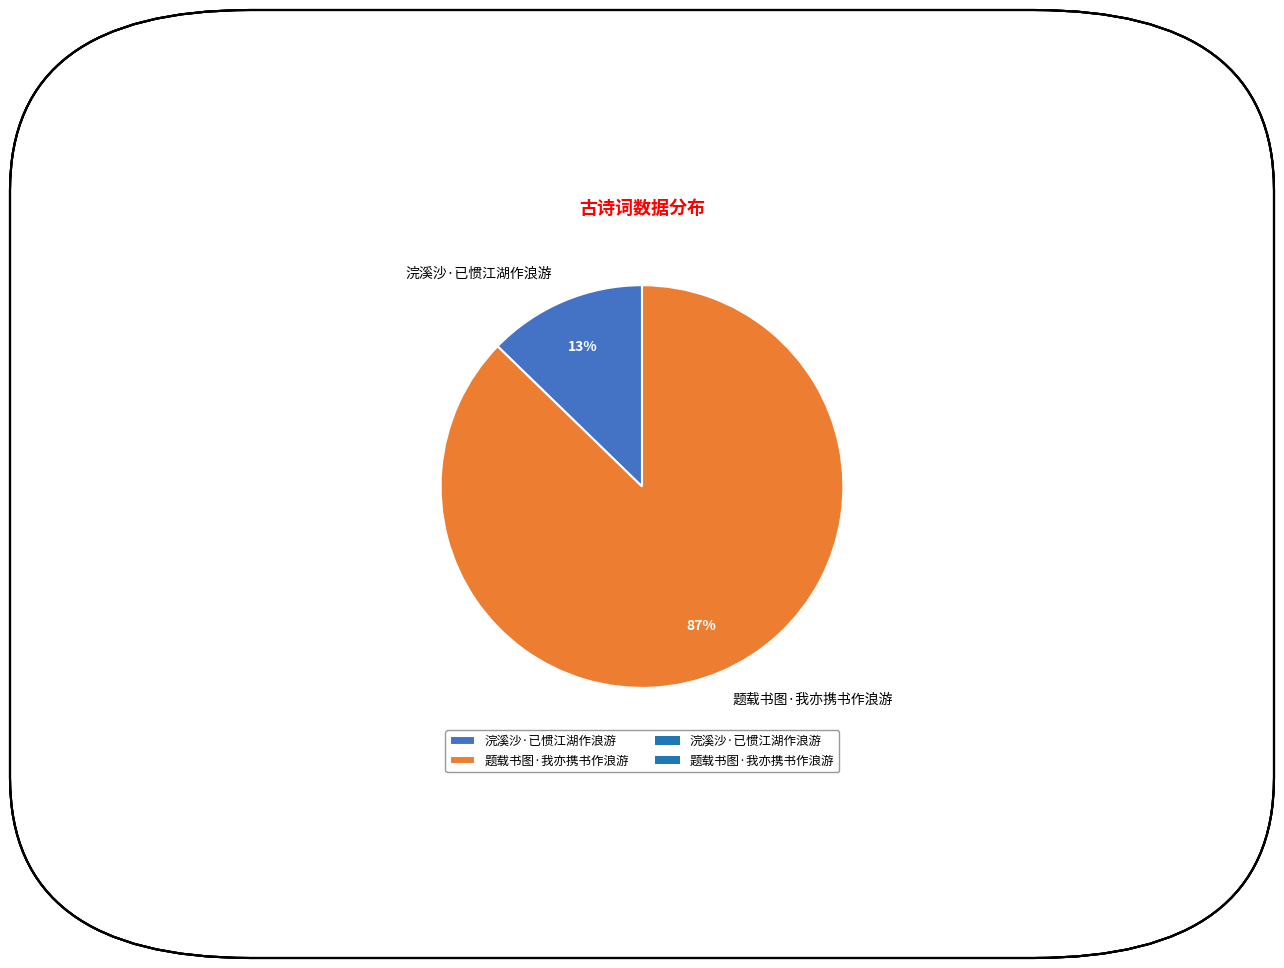

To the nearest percent, what is the average slice percentage?

50%